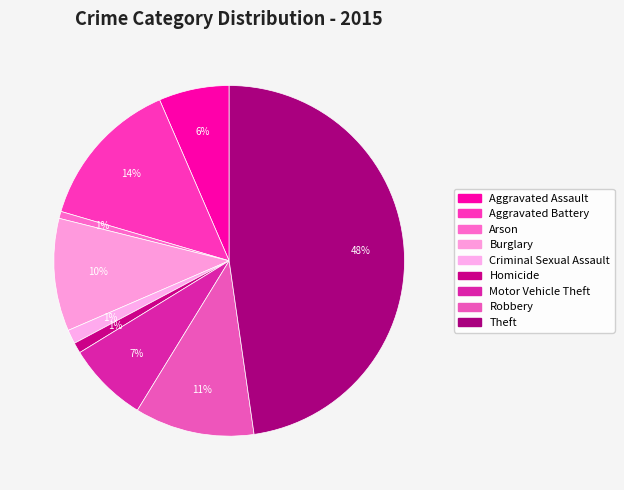

To the nearest percent, what is the difference between the largest and smallest slice percentages?

47%